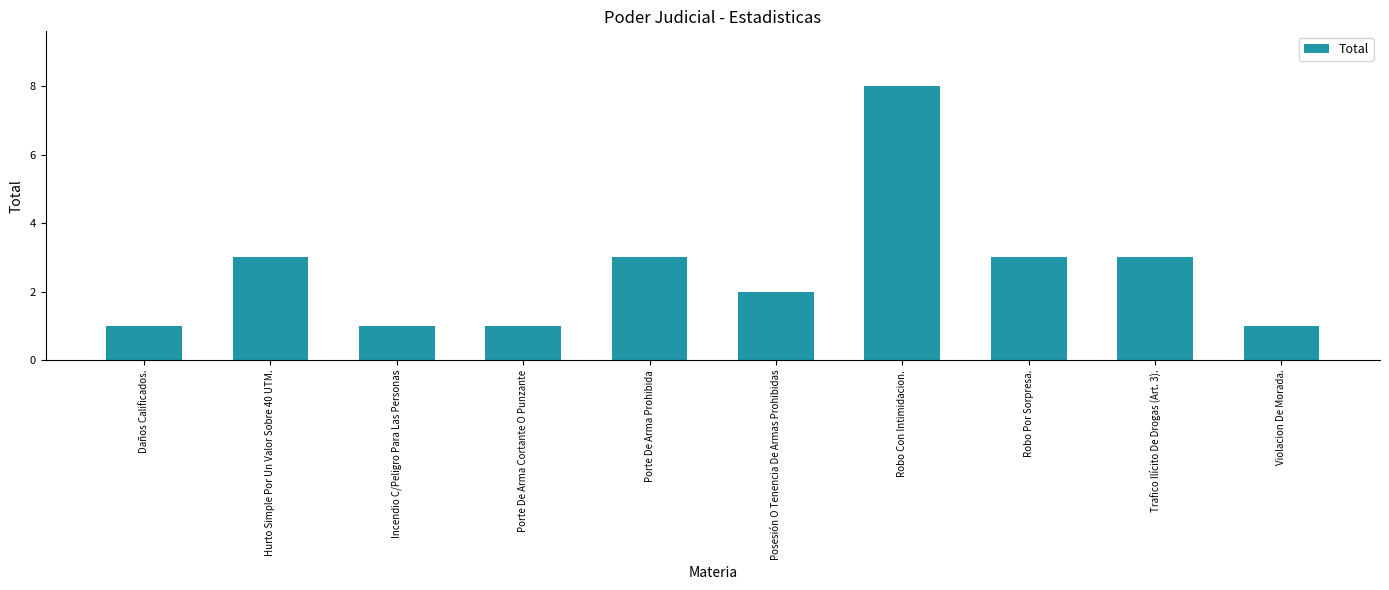

What is the sum of the values at Incendio C/Peligro Para Las Personas and Robo Por Sorpresa.?

4